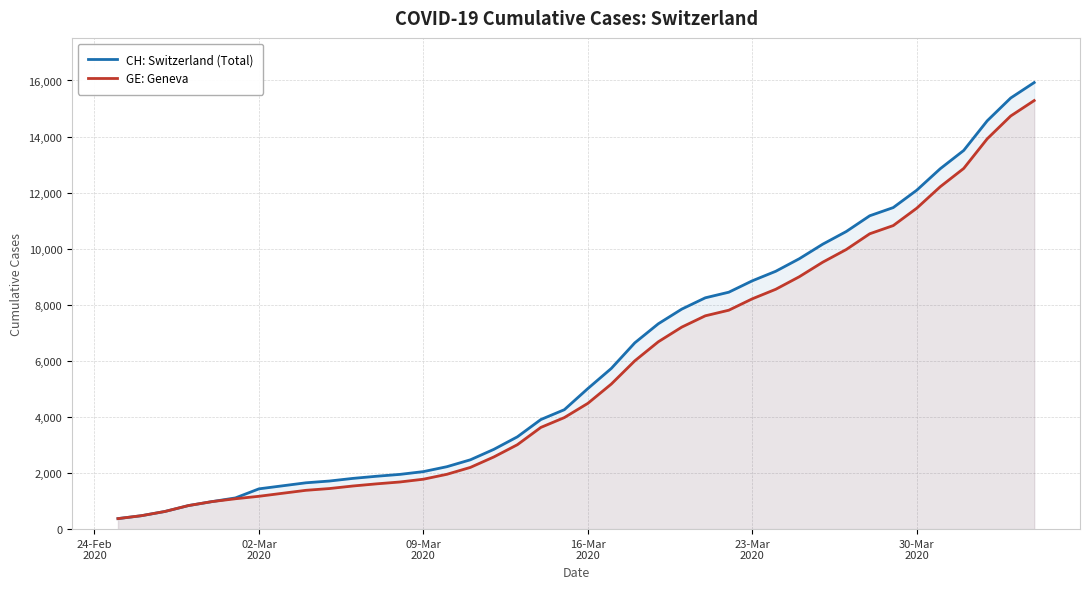

What is the average value of the CH: Switzerland (Total) series?

6053